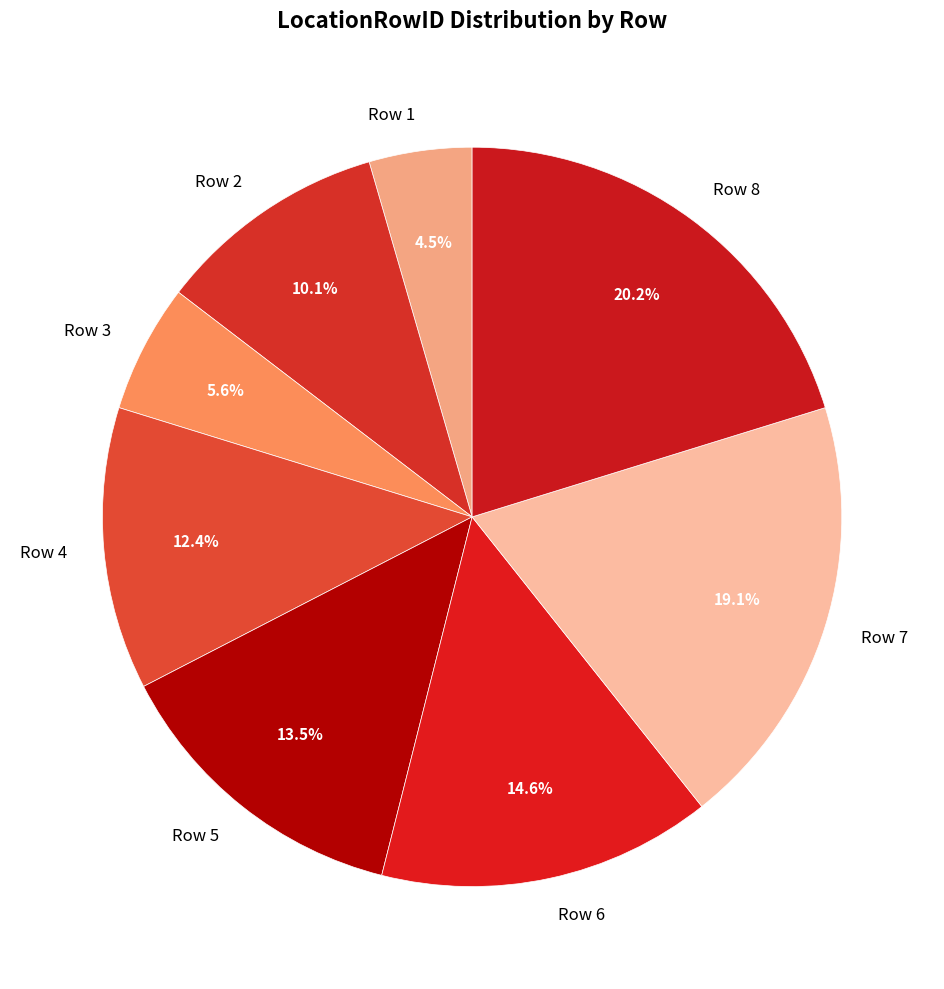

Rank the categories by value from lowest to highest.

Row 1, Row 3, Row 2, Row 4, Row 5, Row 6, Row 7, Row 8